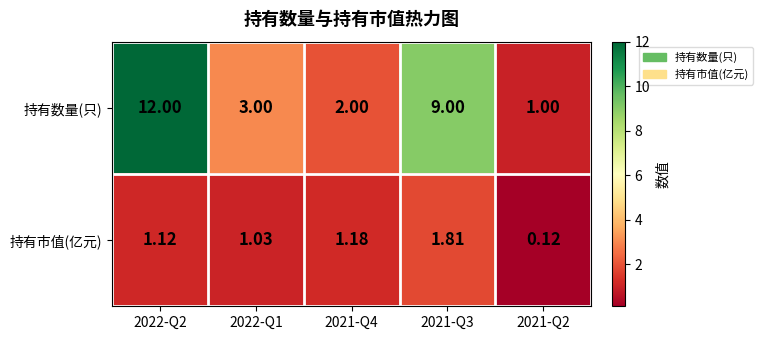

Which series has the largest range (max minus min)?

持有数量(只)